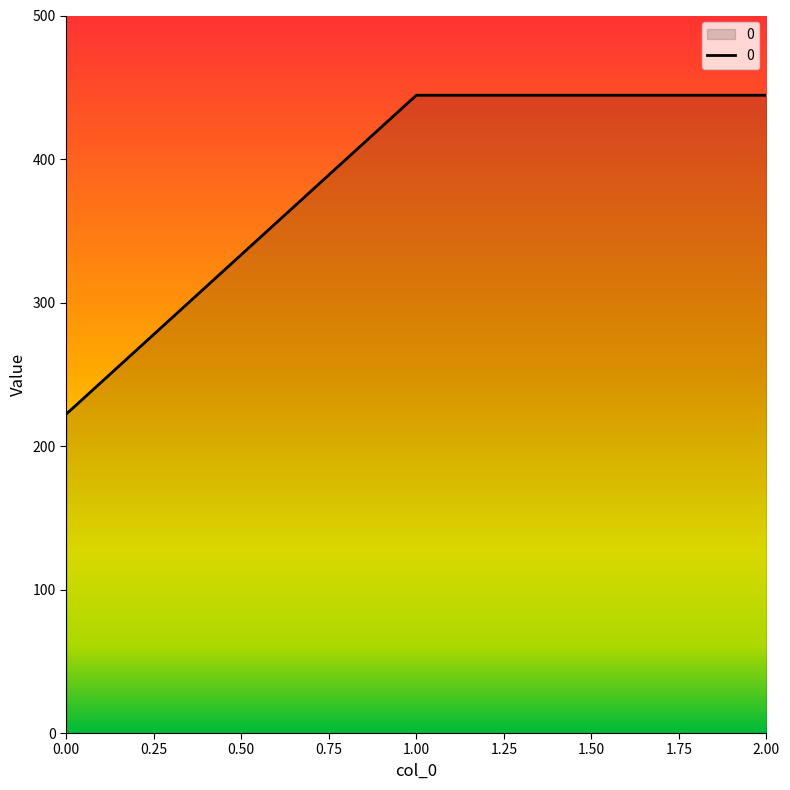

At which label does the data first exceed 444?

1.00